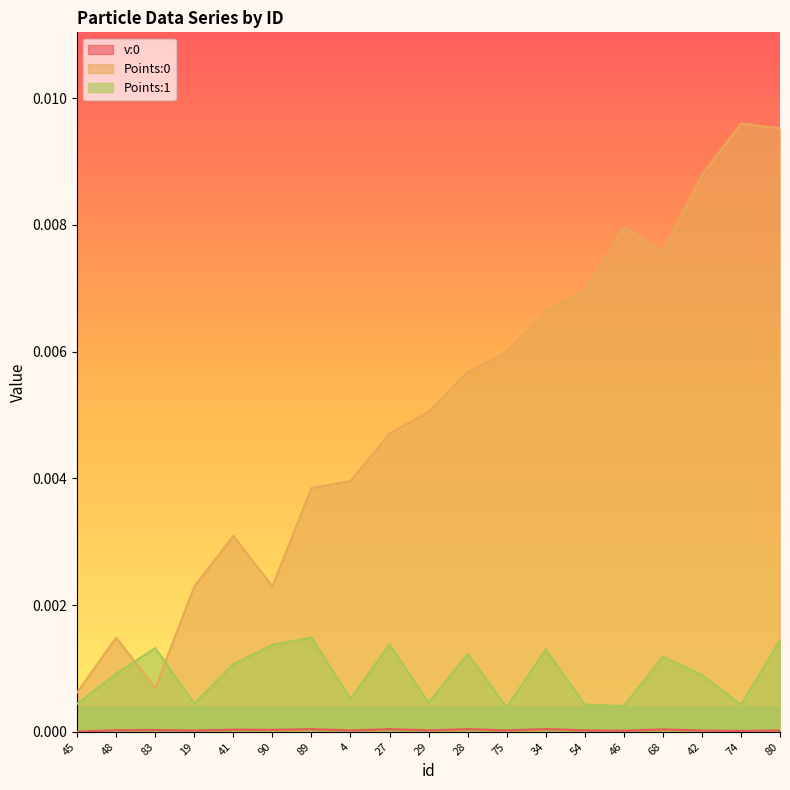

List the series in order of their overall mean, lowest first.

v:0, Points:1, Points:0